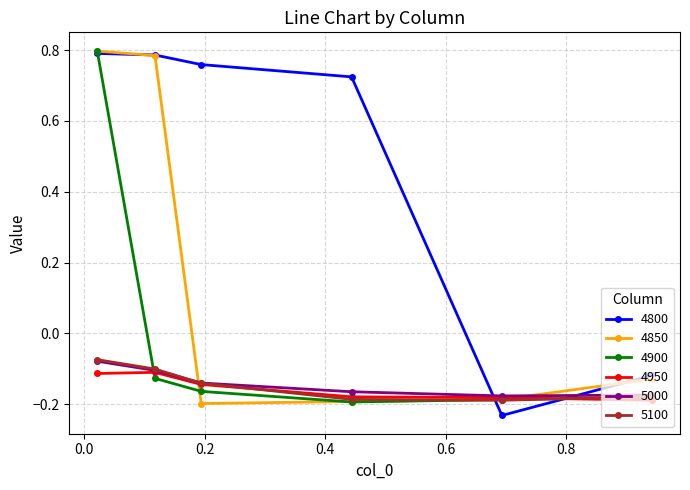

Which series has the largest total across all categories?

4800